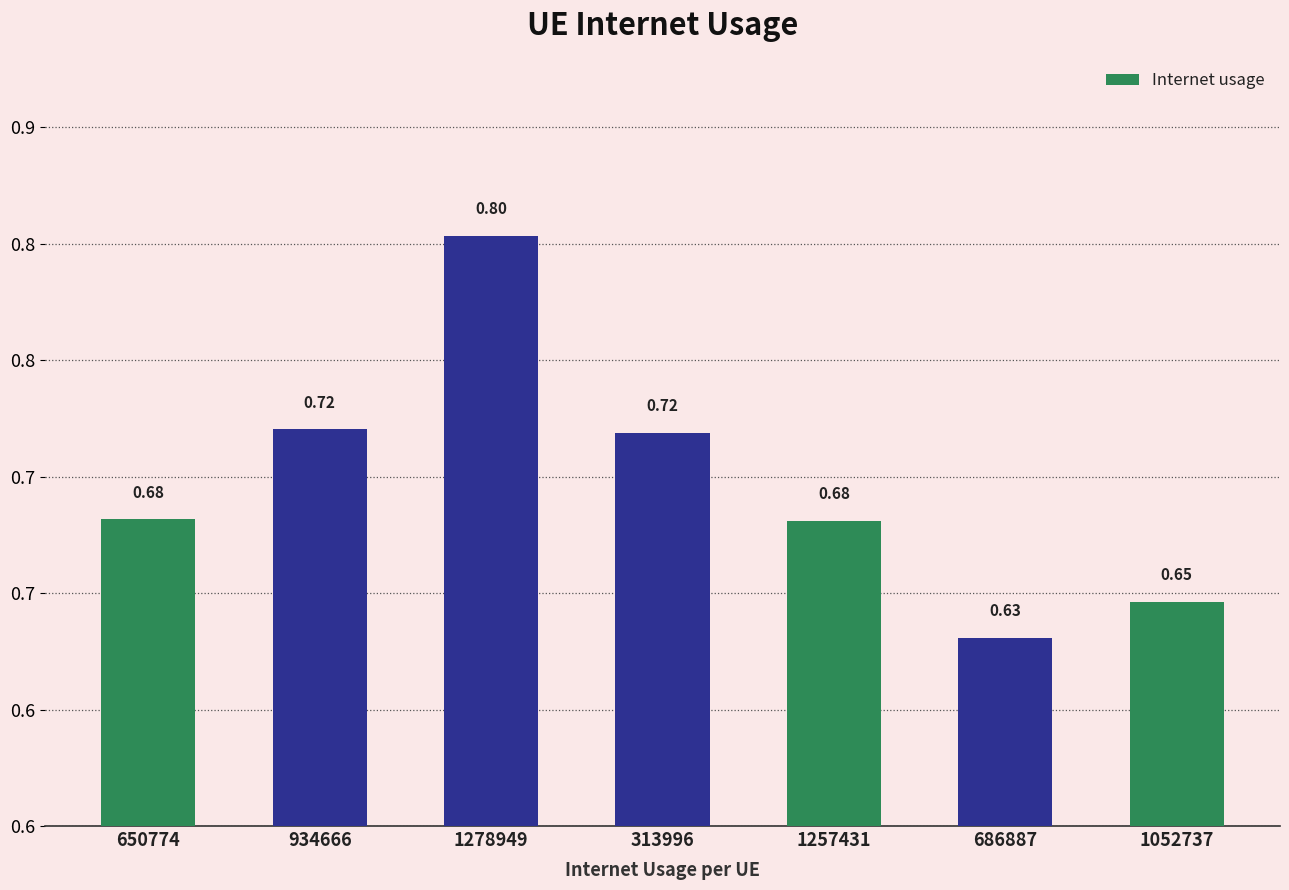

Are the bars horizontal?

No